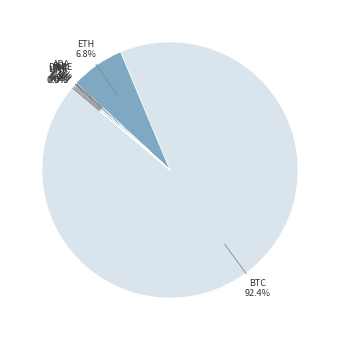

Does any single category account for the majority?

Yes